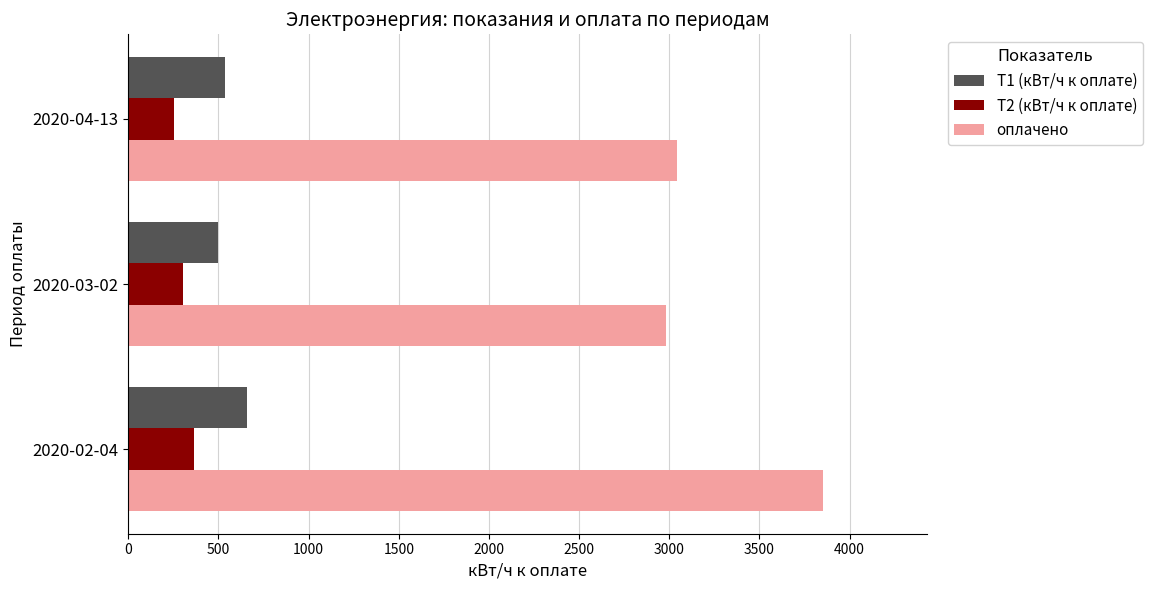

Read the оплачено value at 2020-03-02.

2981.3